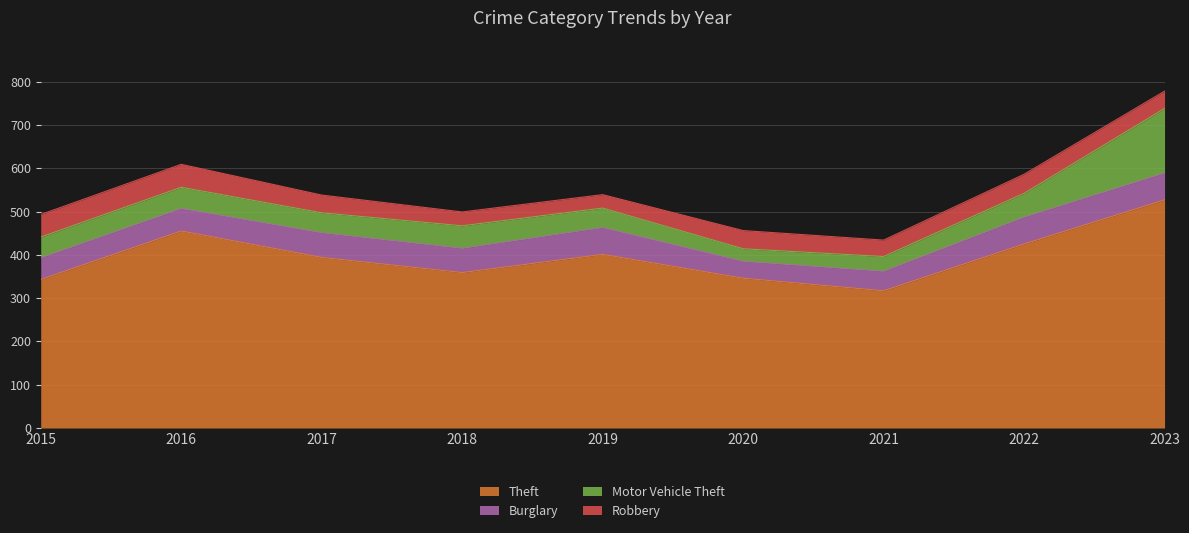

What is the spread (max minus min) of values at 2018?

327